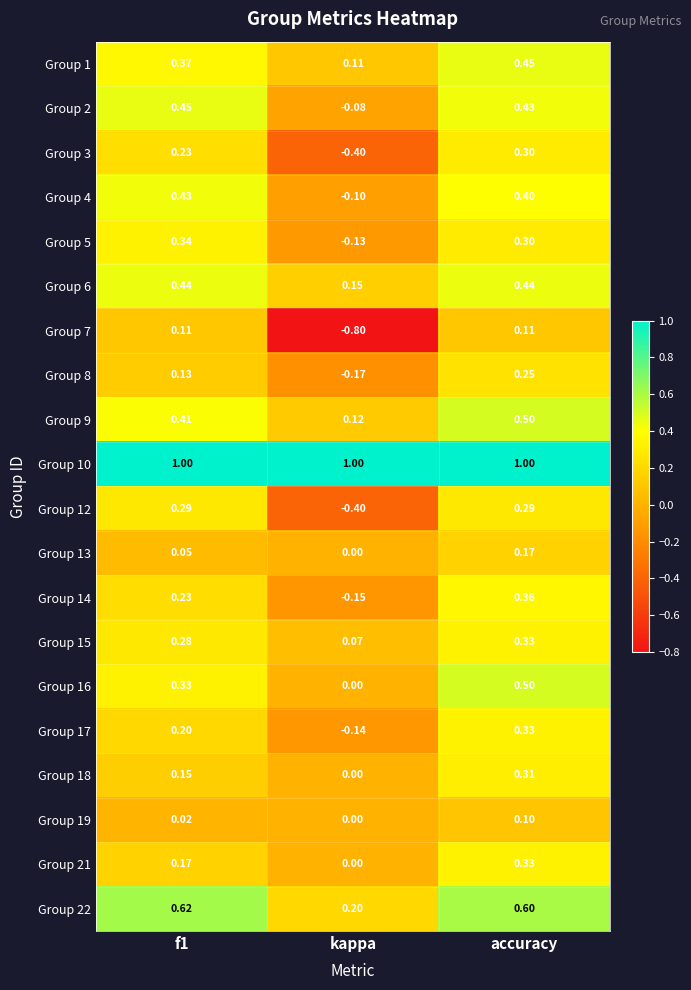

Which label corresponds to the smallest value in the chart?

kappa